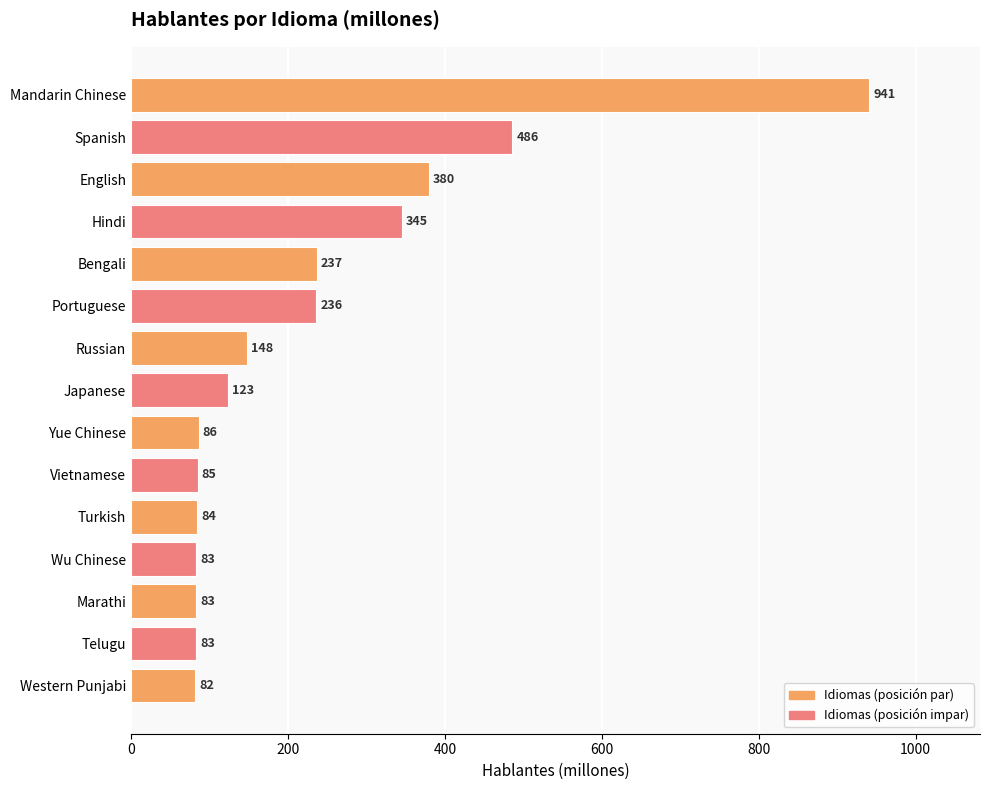

What is the difference between the values at Bengali and Wu Chinese?

154